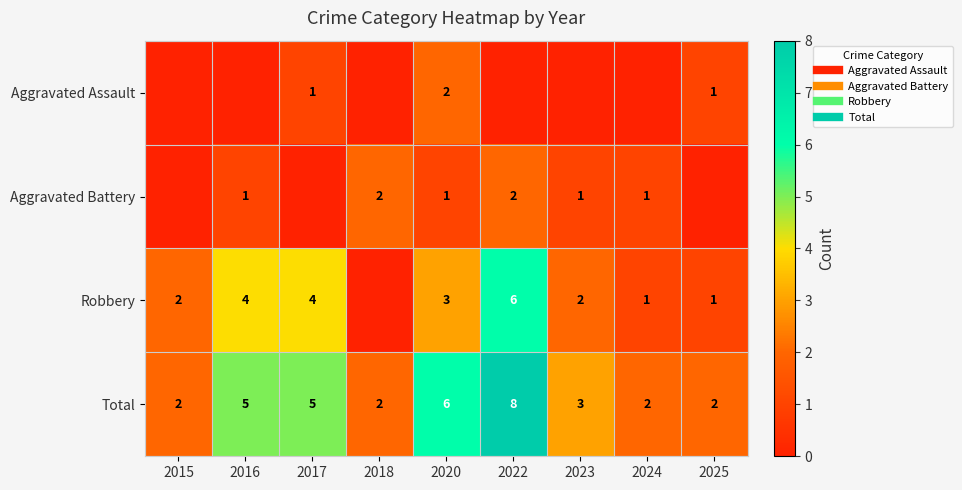

What is the sum of all Total values?

35